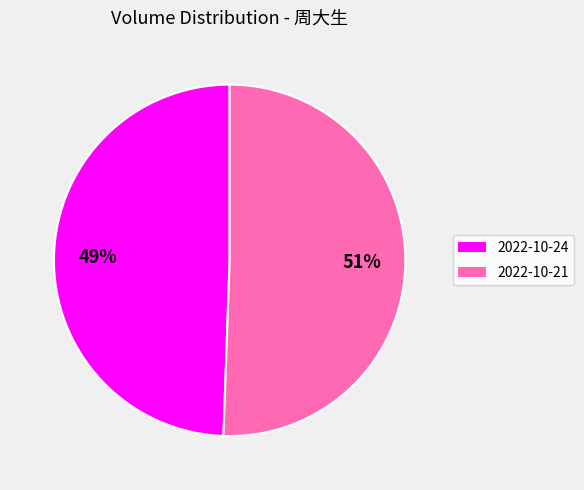

Is there a majority slice in this chart?

Yes